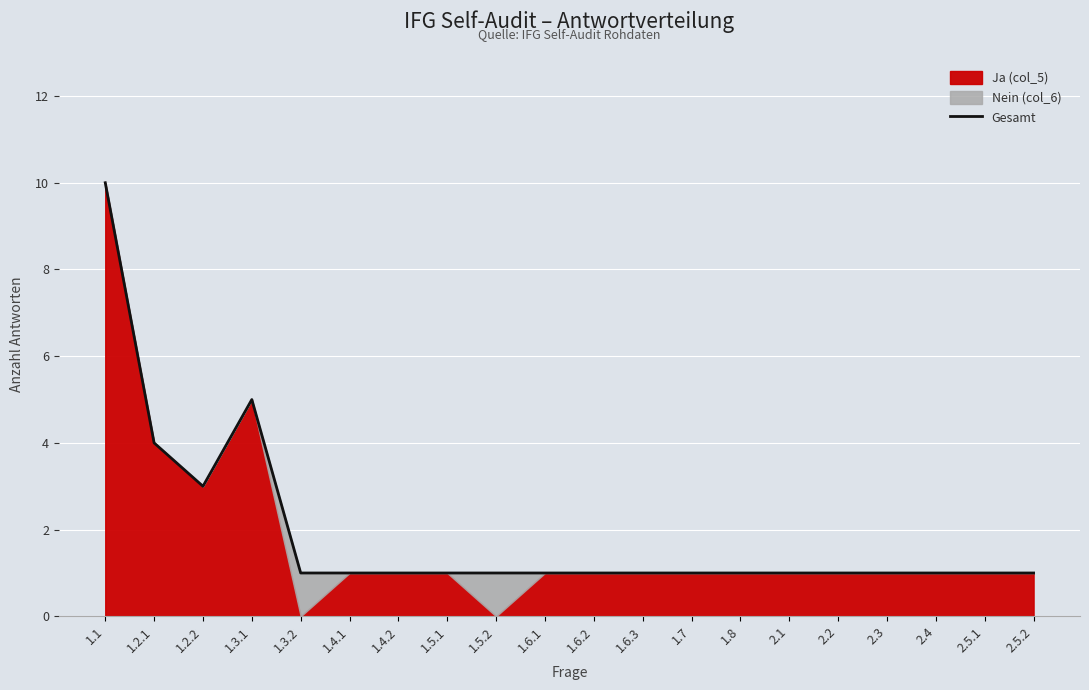

Where is the data nearest to the value 5?

1.3.1